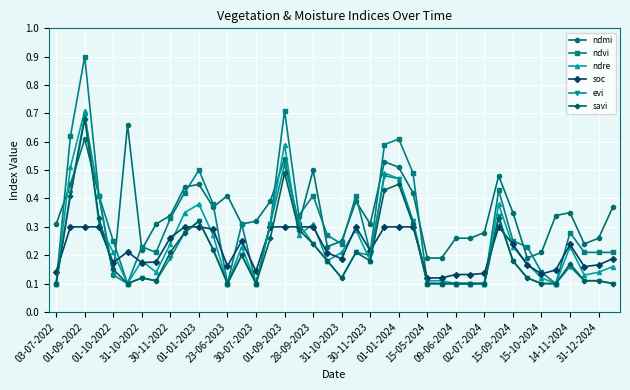

Which series has the widest spread of values?

ndvi